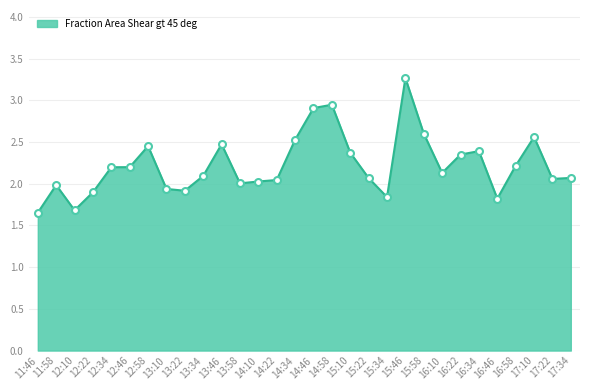

What is the greatest value displayed?

3.3